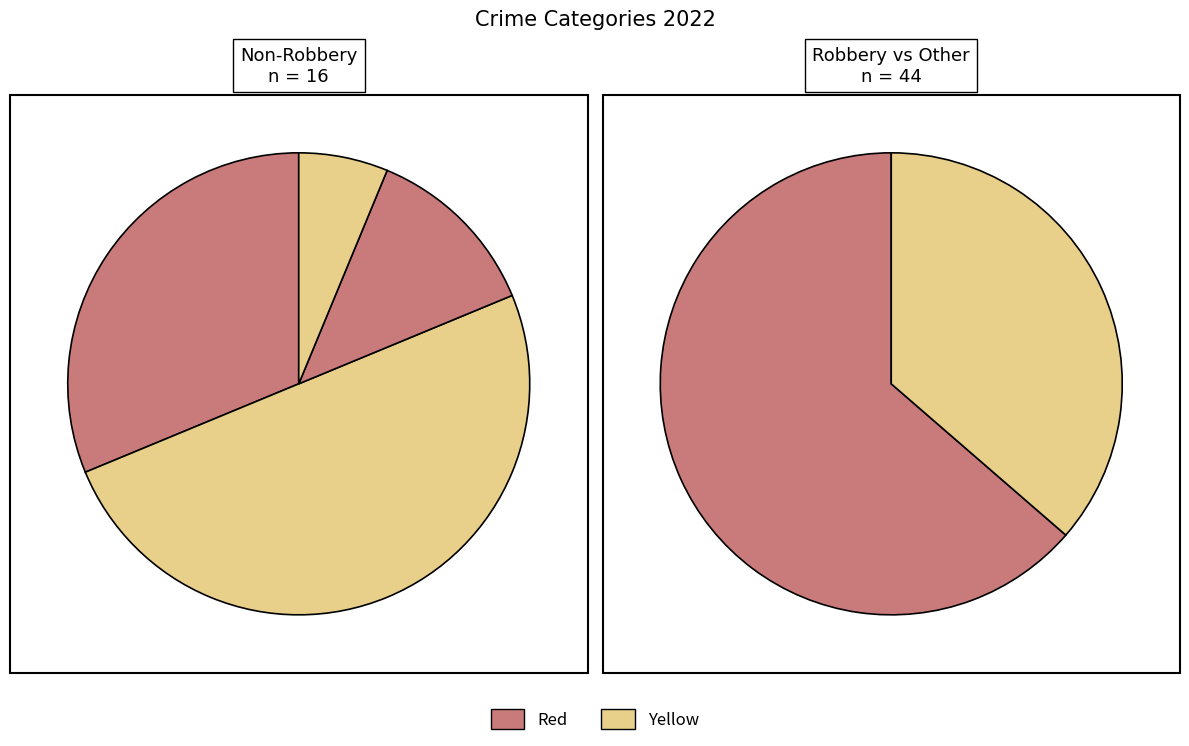

Is it true that Robbery is 56% of the pie?

False